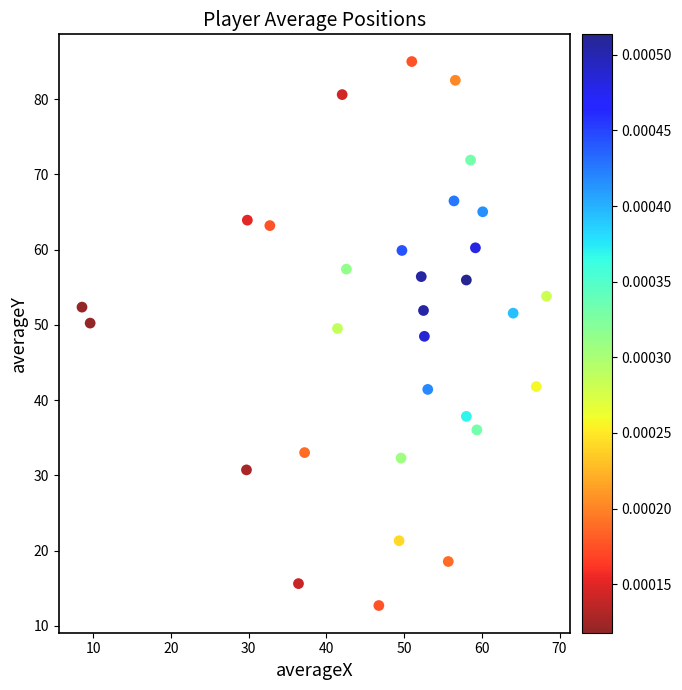

What is the range of Y values (max minus min)?

72.3